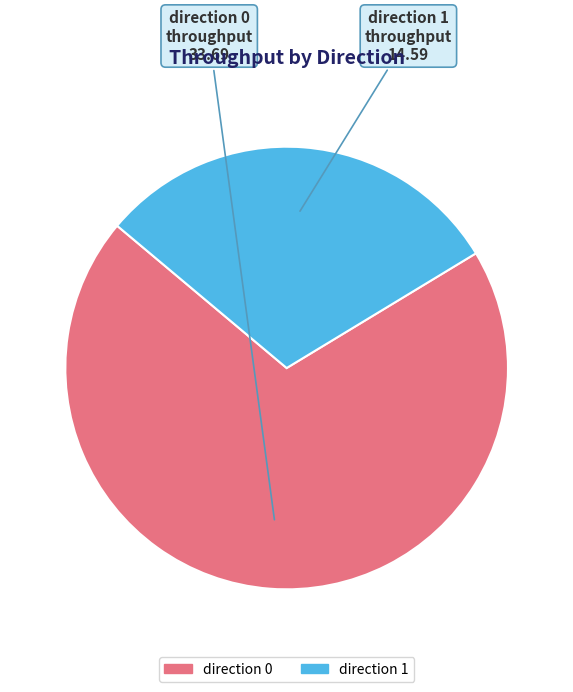

Between direction 1 and direction 0, which is larger?

direction 0